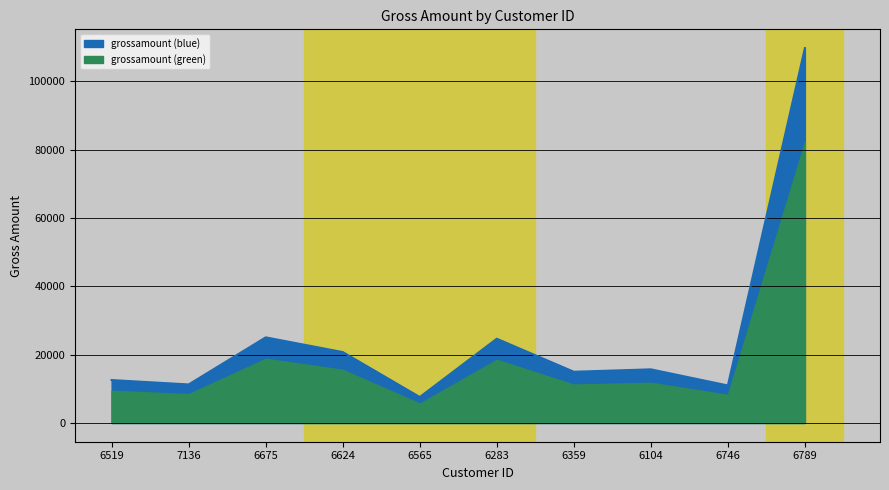

Is it true that the value at 6675 is 25048?

True